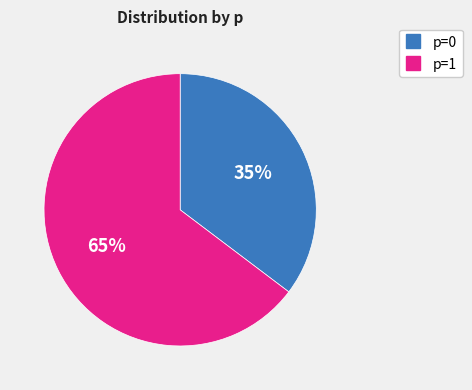

To the nearest percent, what is the average slice percentage?

50%